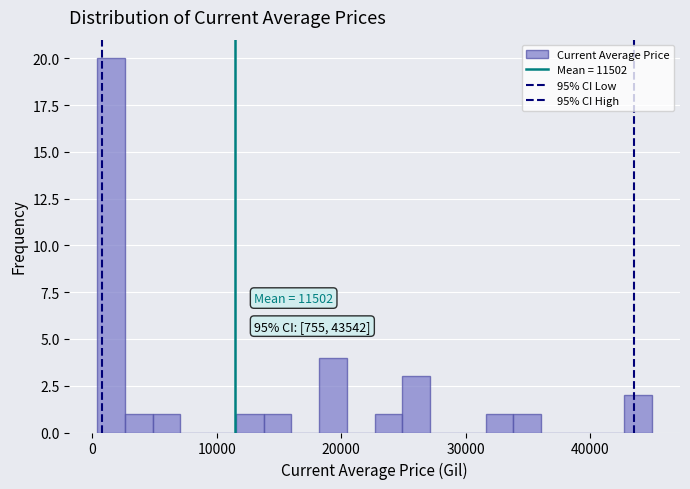

Around what value on the x-axis is the tallest bar? Give the approximate position of its centre, as read against the axis.

2000